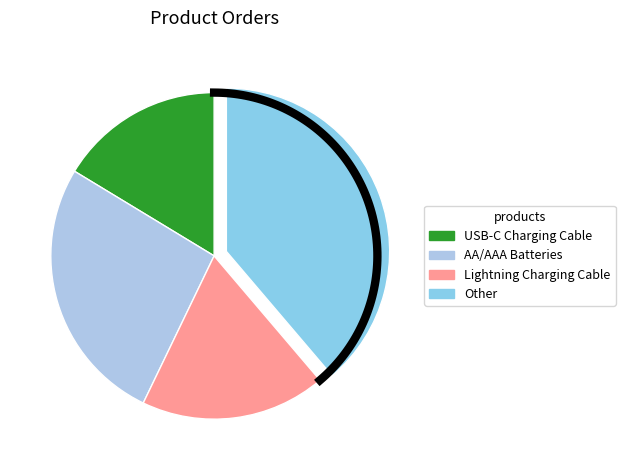

True or false: USB-C Charging Cable accounts for 14% of the total.

True